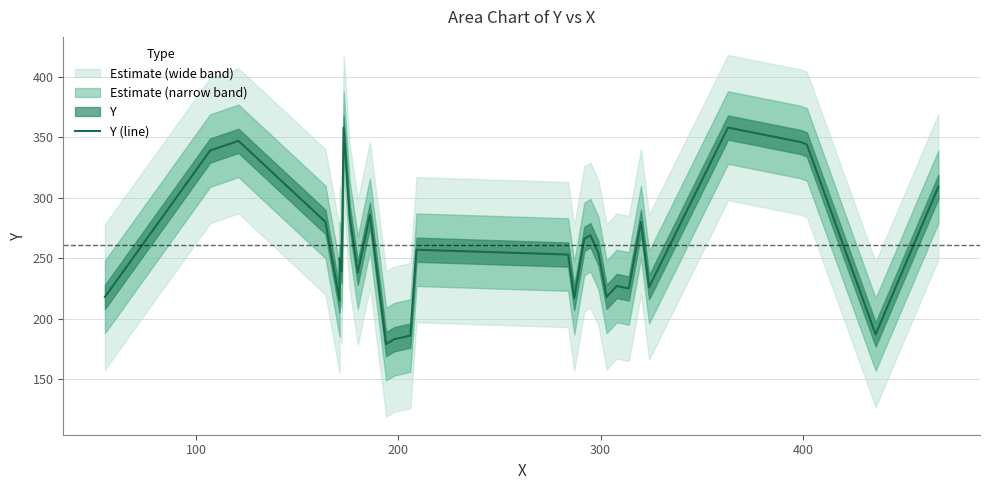

What is the sum of all values?

7838